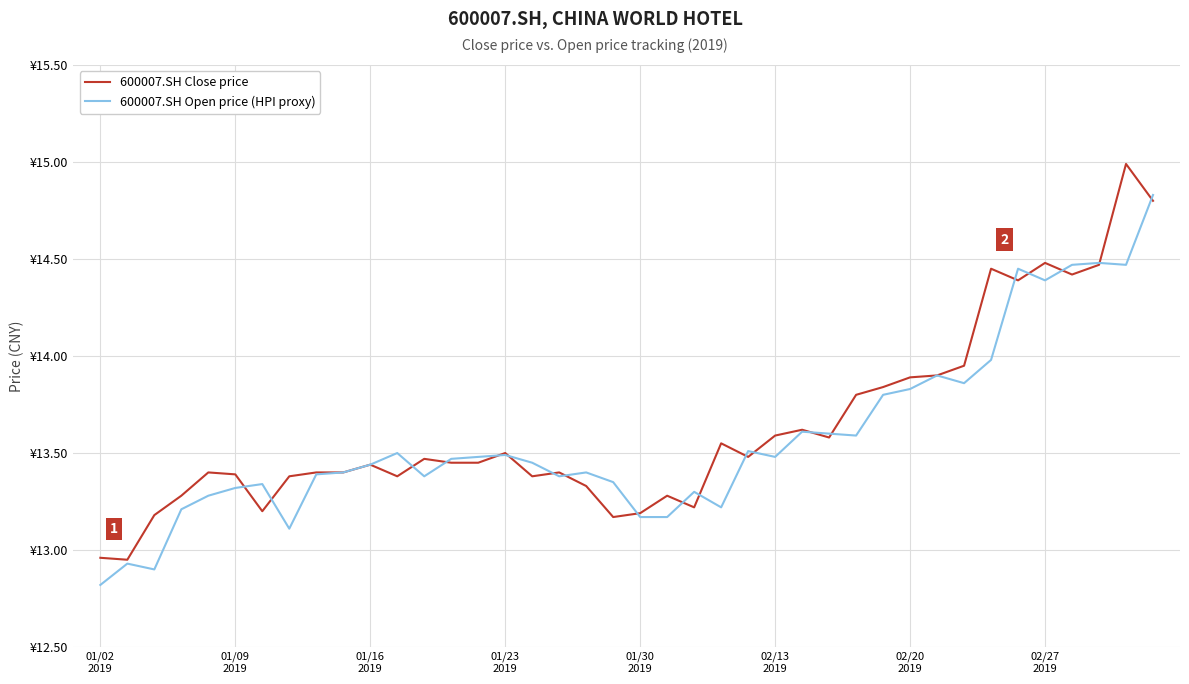

True or false: 600007.SH Close price and 600007.SH Open price (HPI proxy) intersect in this chart.

True